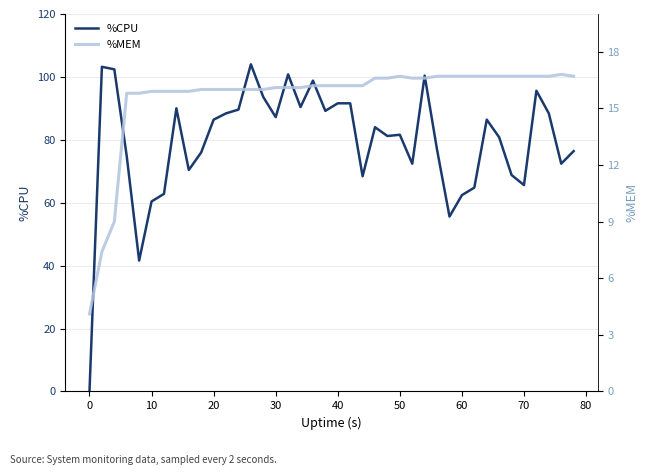

What are all the series names shown in the legend?

%CPU, %MEM